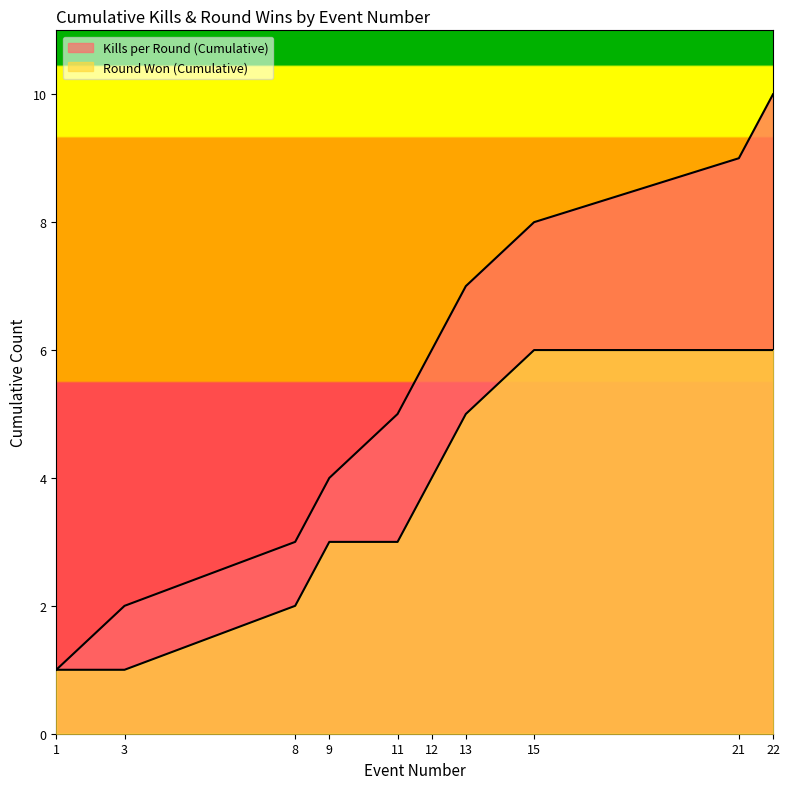

How many data points in Round Won (Cumulative) are above 4?

4